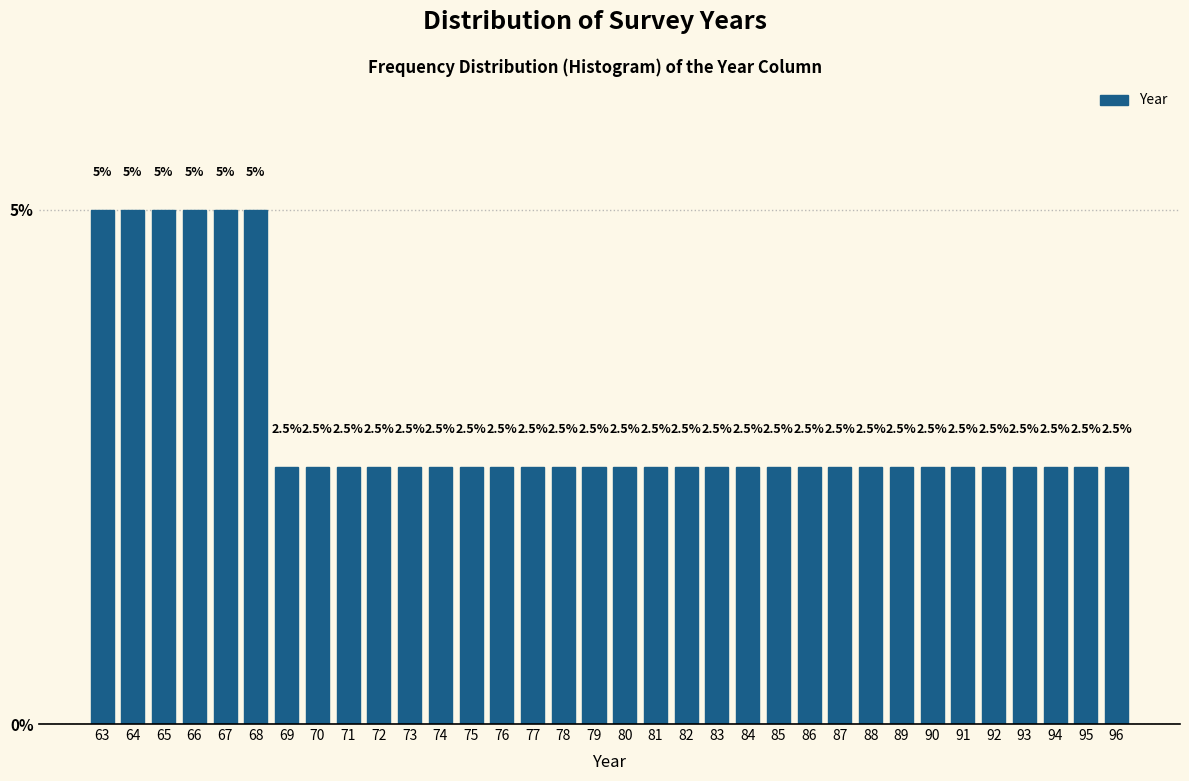

Reading right to left, what are all the values shown in this chart?

2.5	2.5	2.5	2.5	2.5	2.5	2.5	2.5	2.5	2.5	2.5	2.5	2.5	2.5	2.5	2.5	2.5	2.5	2.5	2.5	2.5	2.5	2.5	2.5	2.5	2.5	2.5	2.5	5.0	5.0	5.0	5.0	5.0	5.0